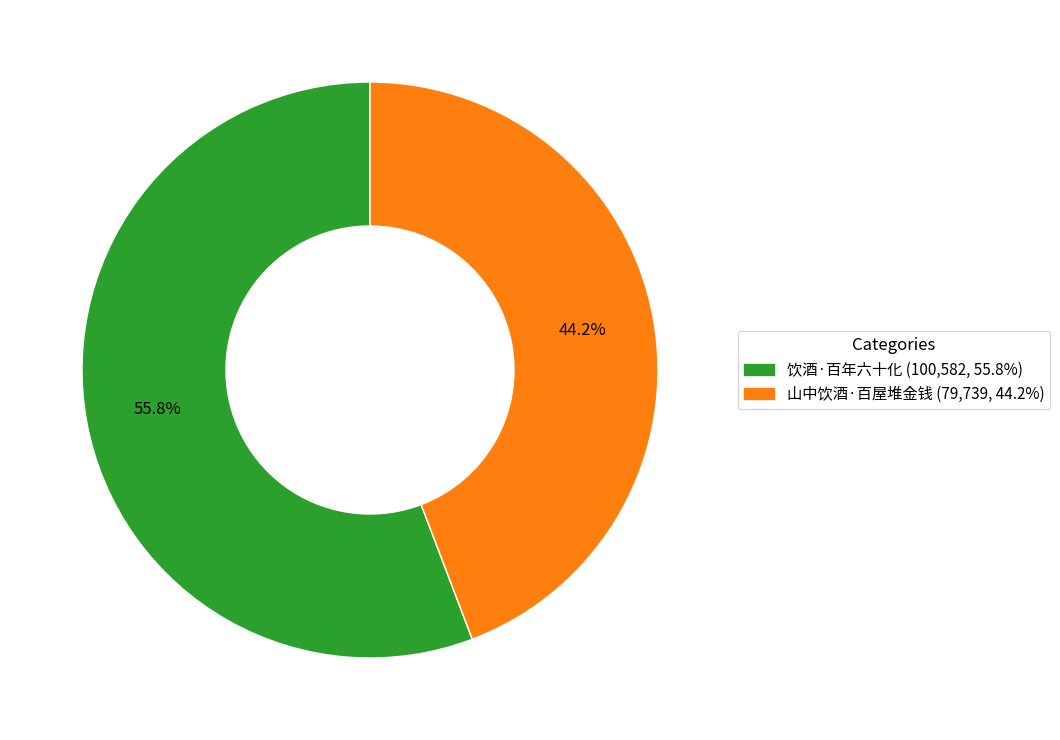

What percentage is the 山中饮酒·百屋堆金钱 slice, to the nearest percent?

44%